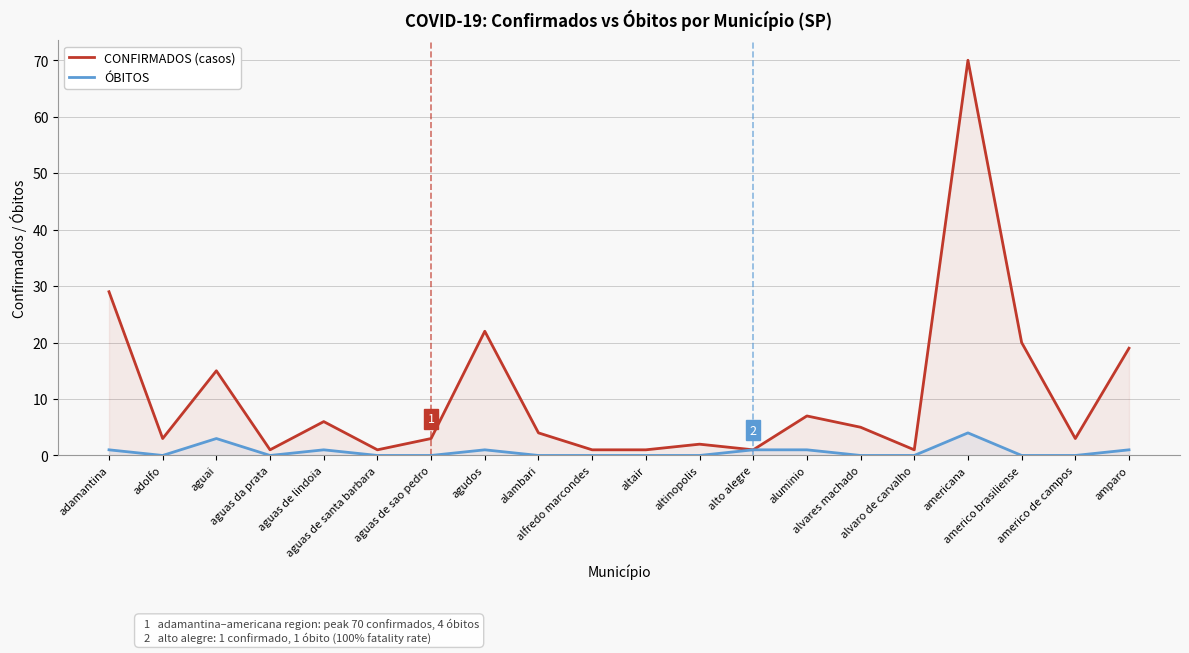

What are all the series names shown in the legend?

CONFIRMADOS (casos), ÓBITOS